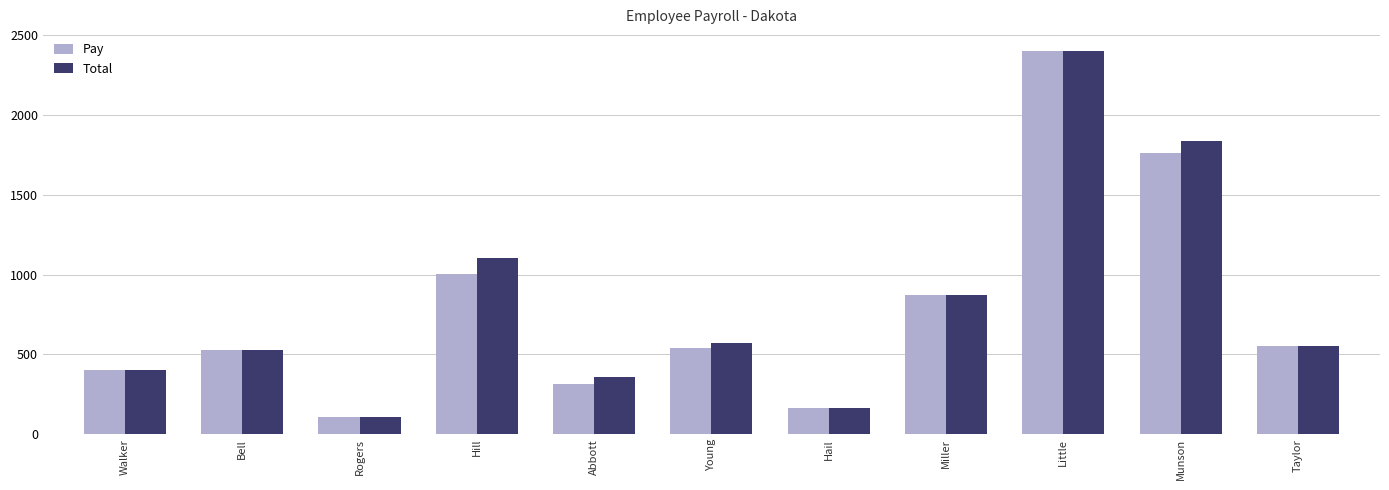

What is the value of the Pay bar at the 3rd from the left?

105.0